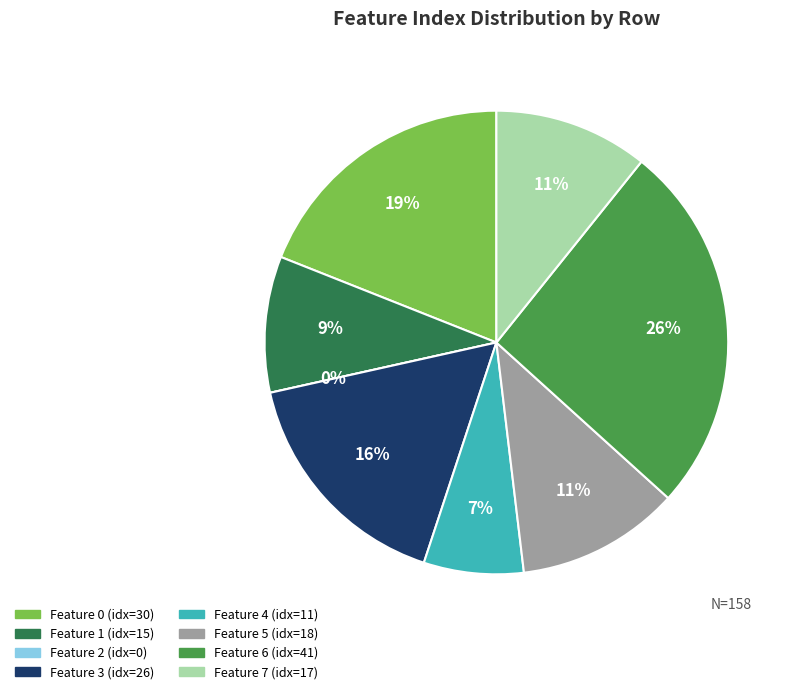

Is it true that 3 is 16% of the pie?

True